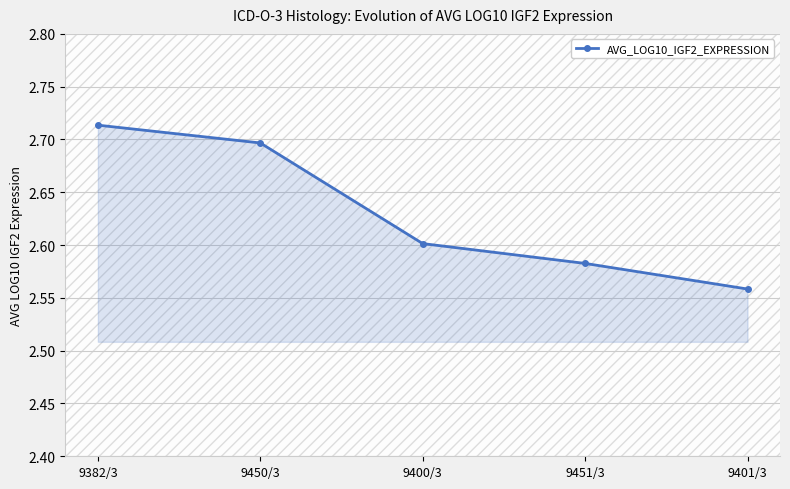

How many lines are shown in the chart?

1